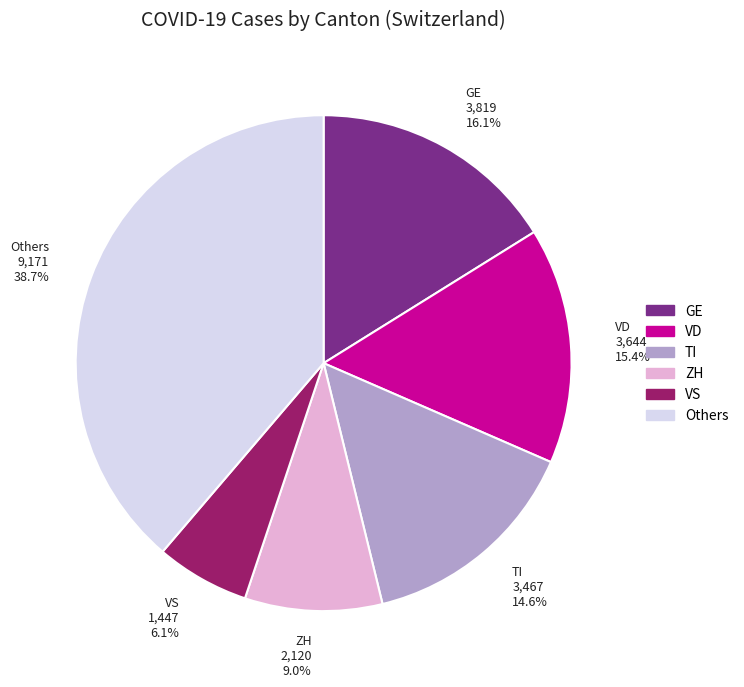

What is the ratio of the value at GE 3,819 16.1% to the value at ZH 2,120 9.0%?

1.8